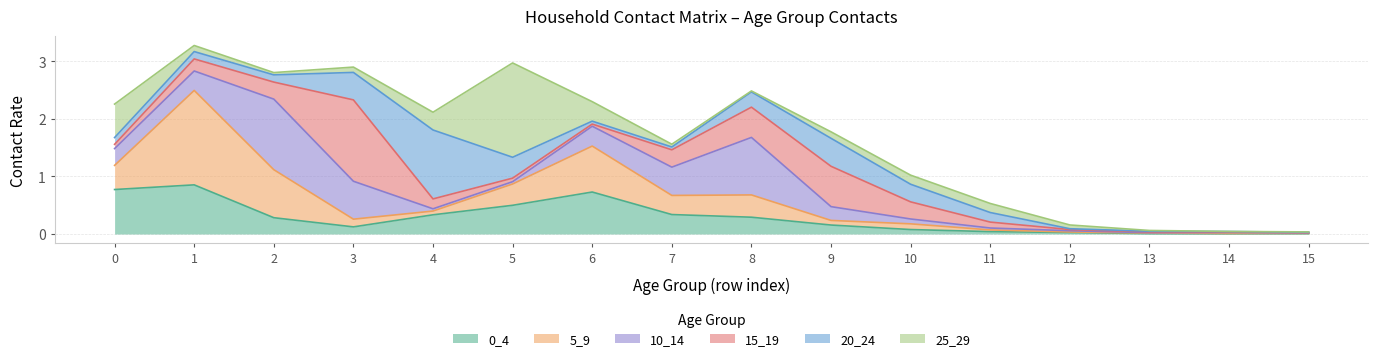

What are all the series names shown in the legend?

0_4, 5_9, 10_14, 15_19, 20_24, 25_29